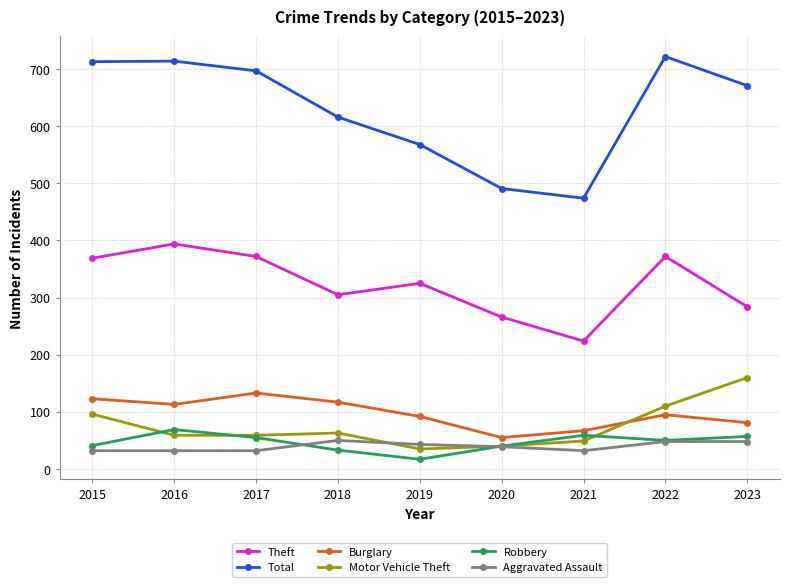

What are all the series names shown in the legend?

Theft, Total, Burglary, Motor Vehicle Theft, Robbery, Aggravated Assault